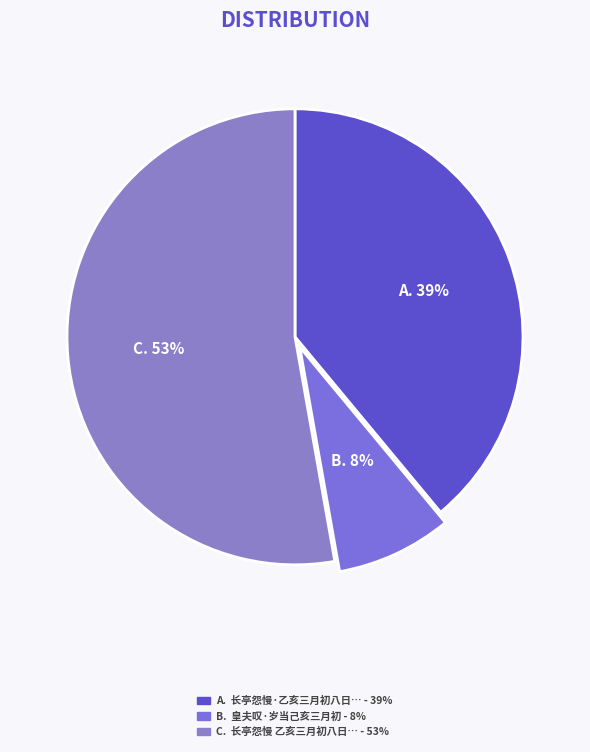

How many slices are in this pie chart?

3